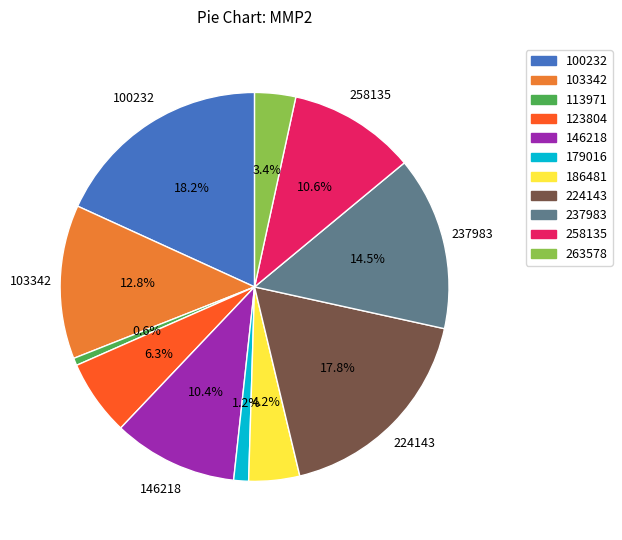

Is there any slice that represents more than half of the pie?

No